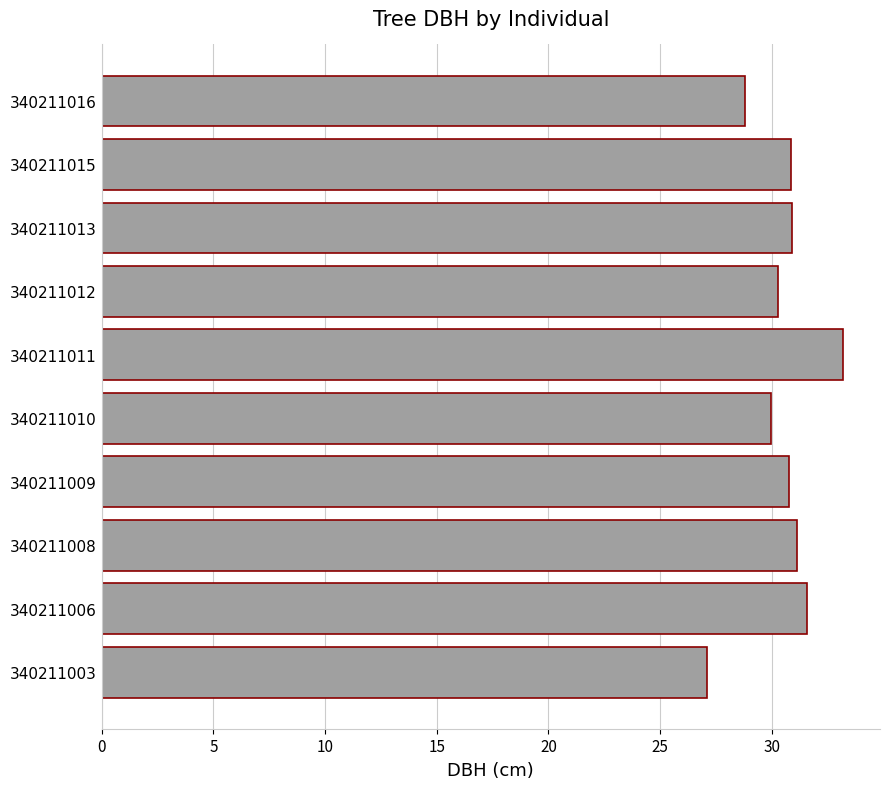

At which category does the chart reach its peak across all series?

340211011